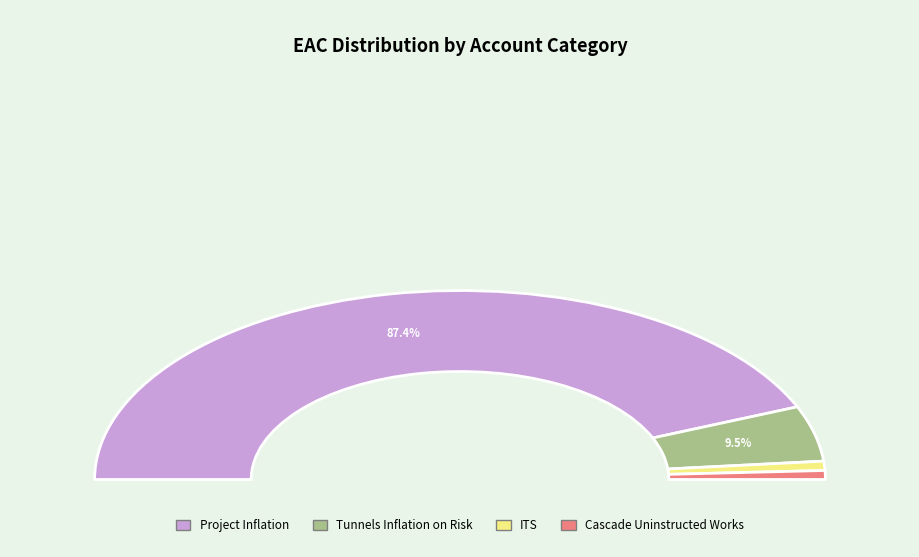

Which slice is the largest?

Project Inflation